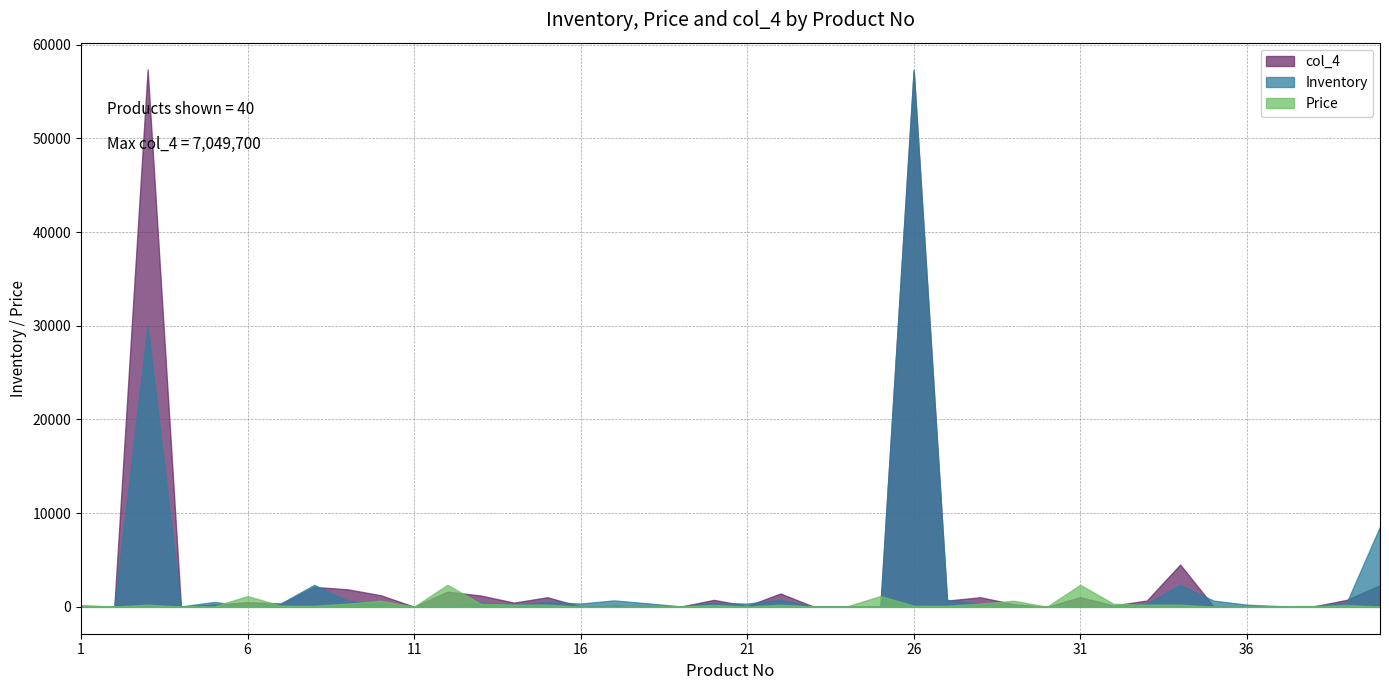

Which series has the largest range (max minus min)?

col_4